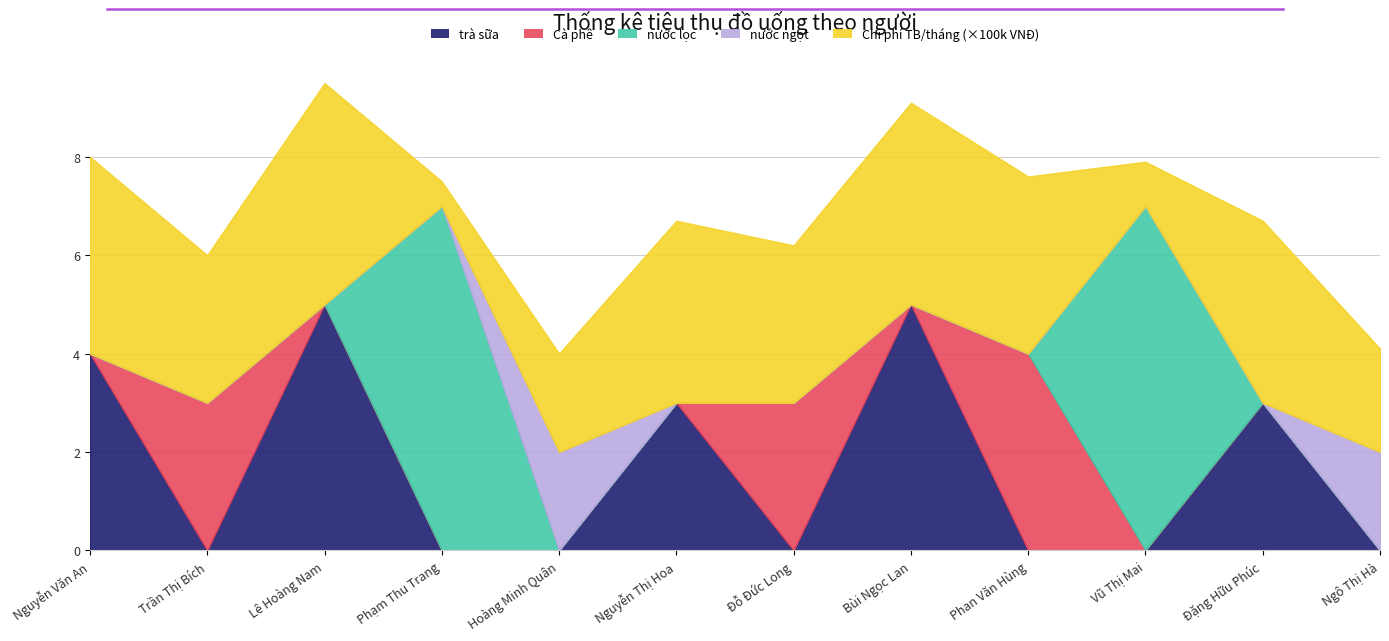

How many lines are shown in the chart?

5